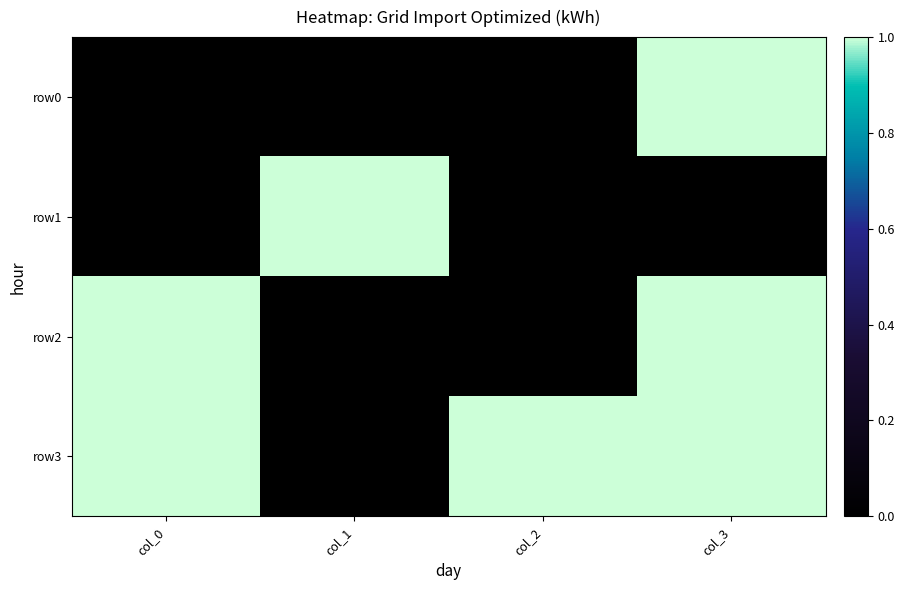

Reading left to right, what are all the values shown in this chart?

row0: col_0=0	col_1=0	col_2=0	col_3=1
row1: col_0=0	col_1=1	col_2=0	col_3=0
row2: col_0=1	col_1=0	col_2=0	col_3=1
row3: col_0=1	col_1=0	col_2=1	col_3=1